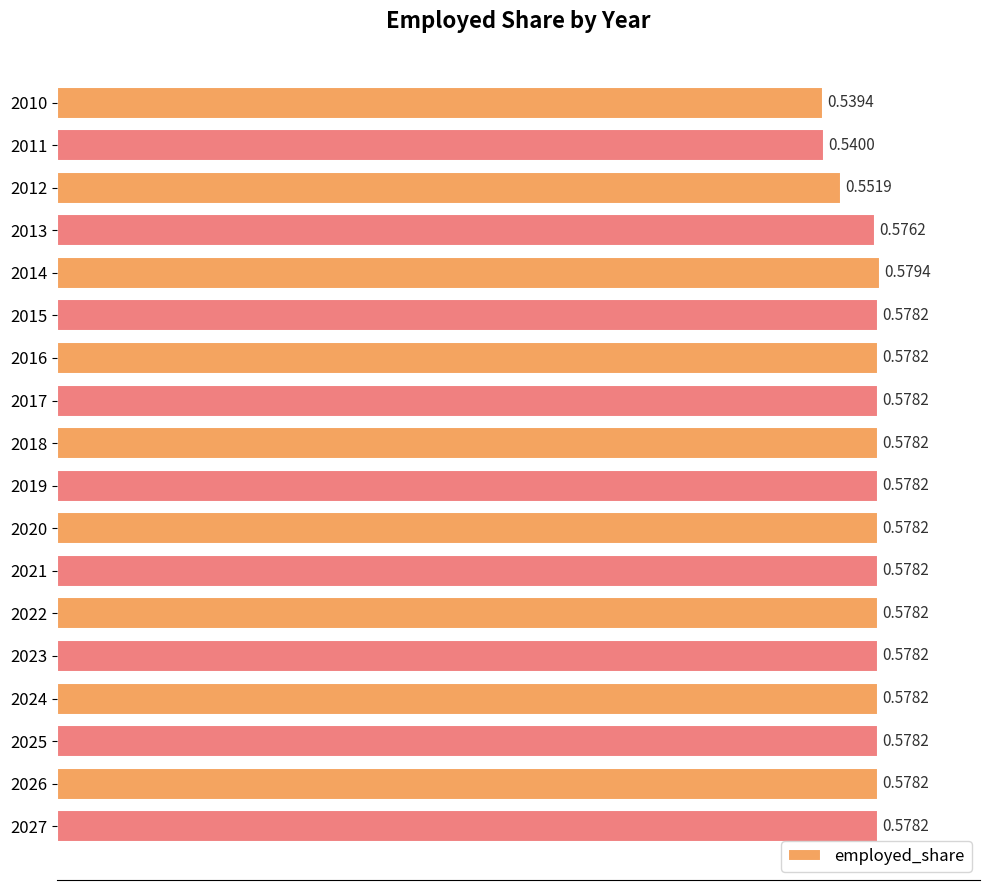

Between 2011 and 2019, which is larger?

2019